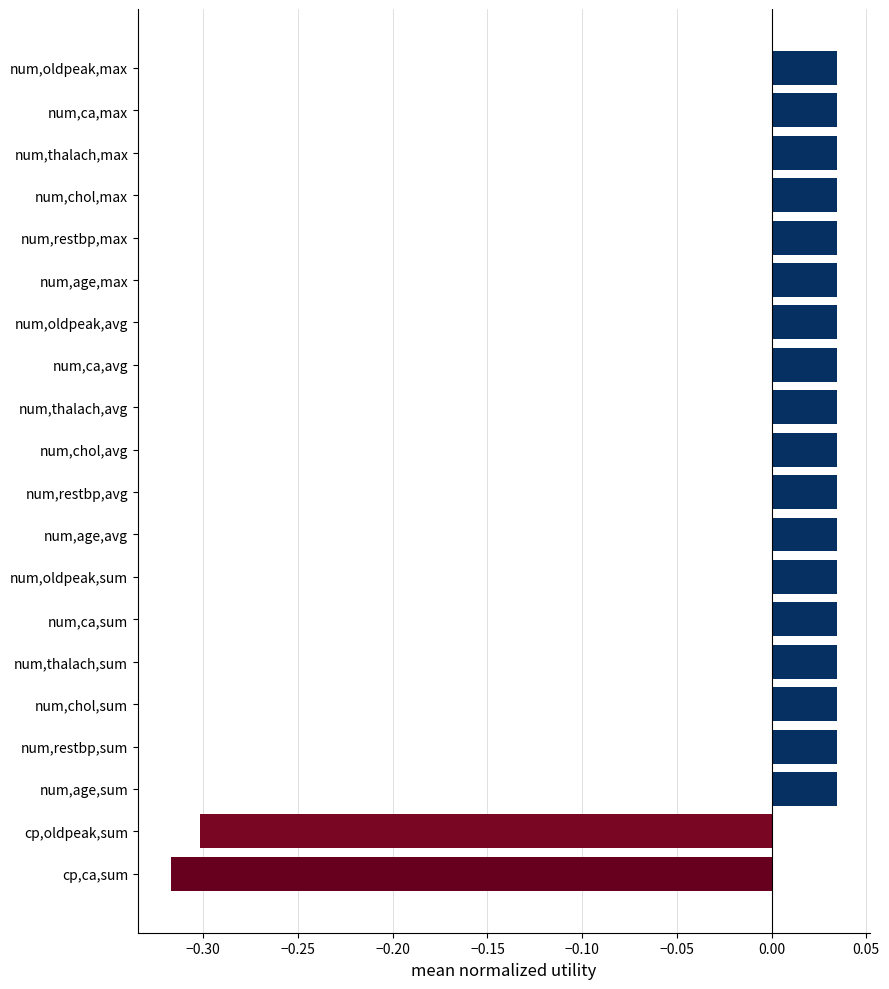

Which category has the lowest value across all series?

cp,ca,sum